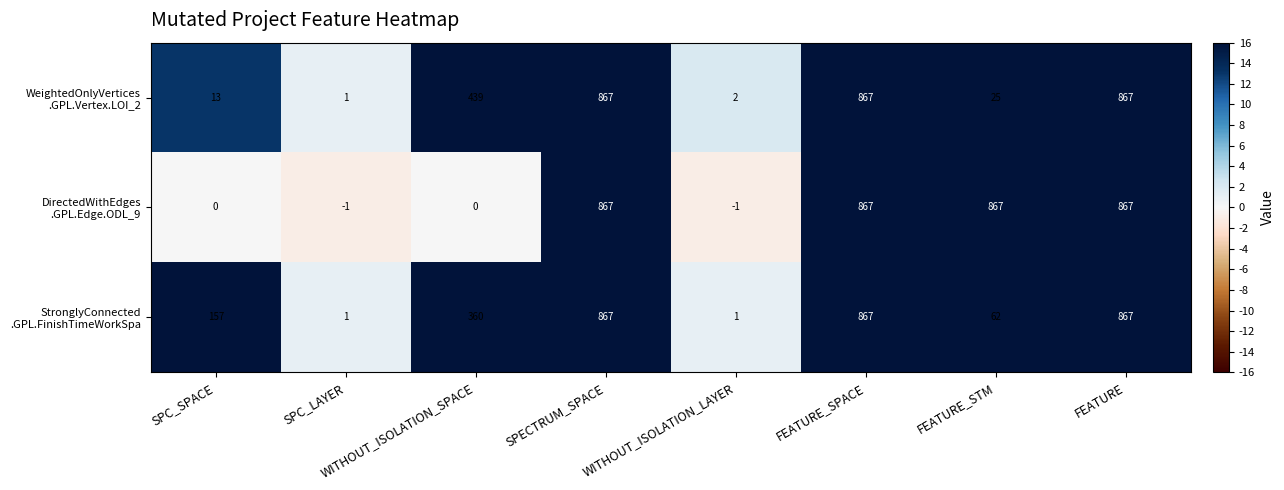

How many series are shown in this chart?

3